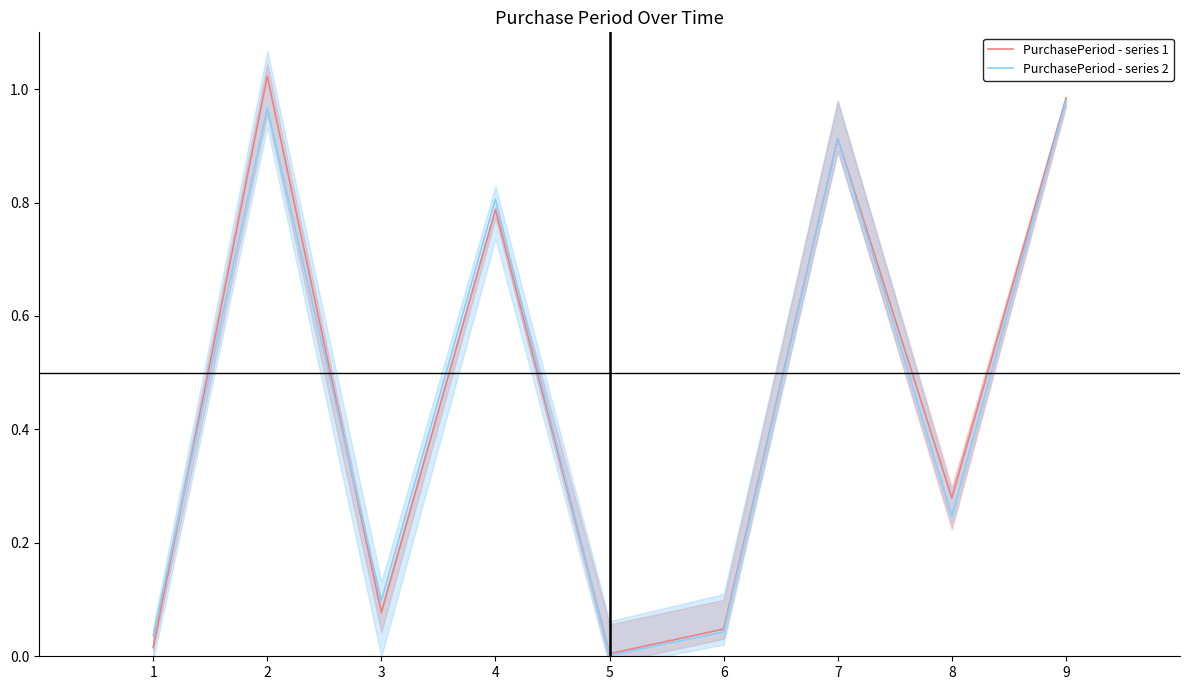

In PurchasePeriod - series 1, how many points are lower than both neighbors (excluding endpoints)?

3